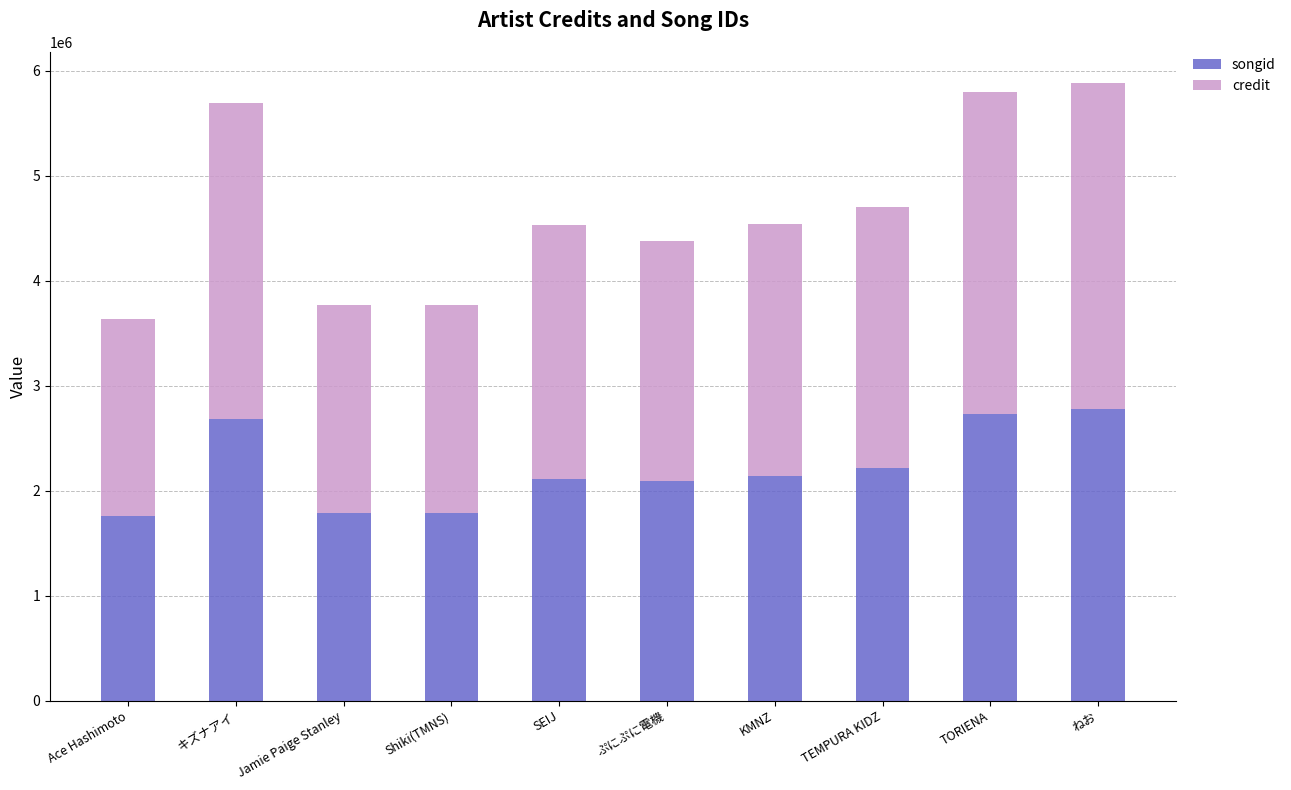

What is the difference between the maximum and minimum values in the songid series?

1022440